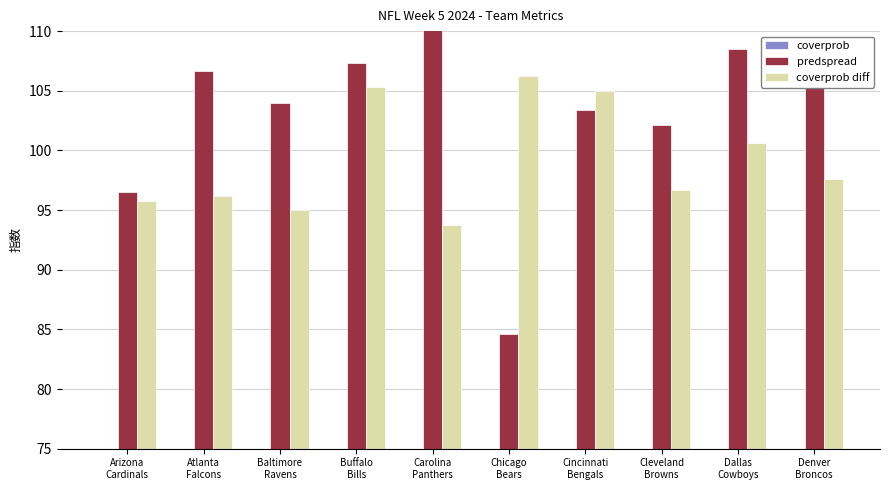

Reading left to right, what are all the values shown in this chart?

coverprob: 49.9	36.0	41.4	47.3	39.6	60.4	58.1	39.2	60.6	46.6
predspread: 96.5	106.7	104.0	107.4	110.2	84.6	103.4	102.1	108.5	109.0
coverprob diff: 95.8	96.2	95.0	105.3	93.8	106.2	105.0	96.6	100.6	97.6